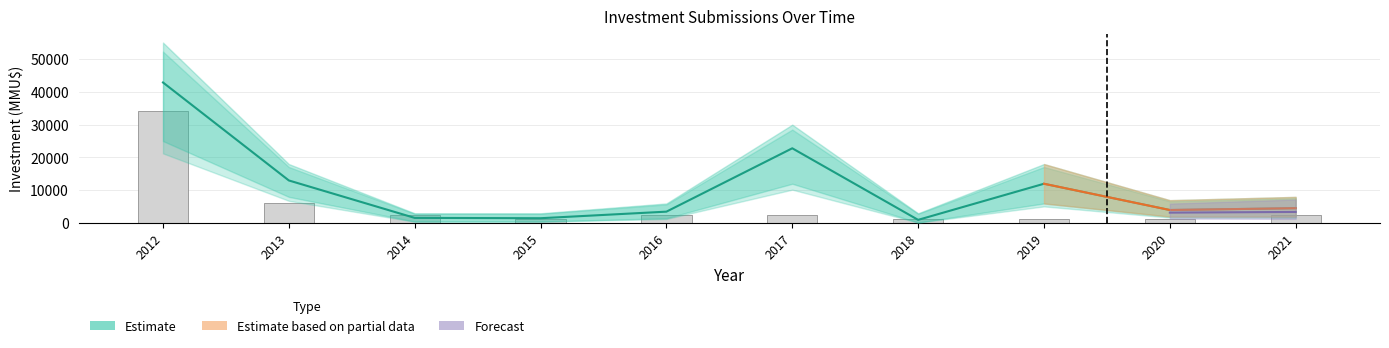

Is the value of Inversión Lower at 2019 greater than the value of Inversión Total (MMU$) at 2021?

Yes